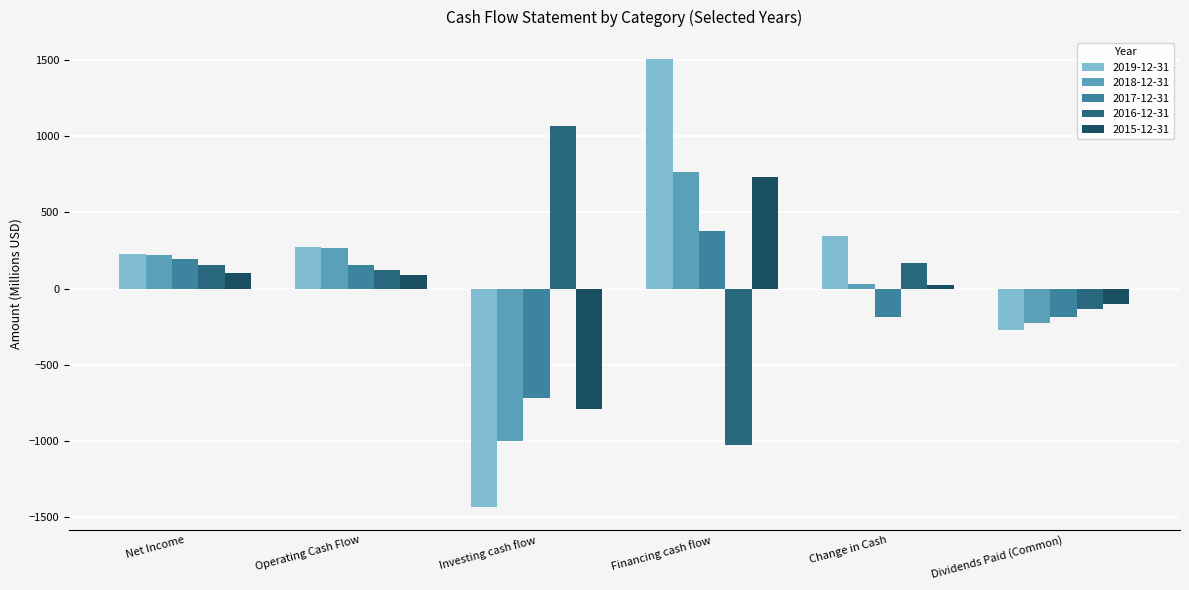

What is the total value across all series at Financing cash flow?

2354.3